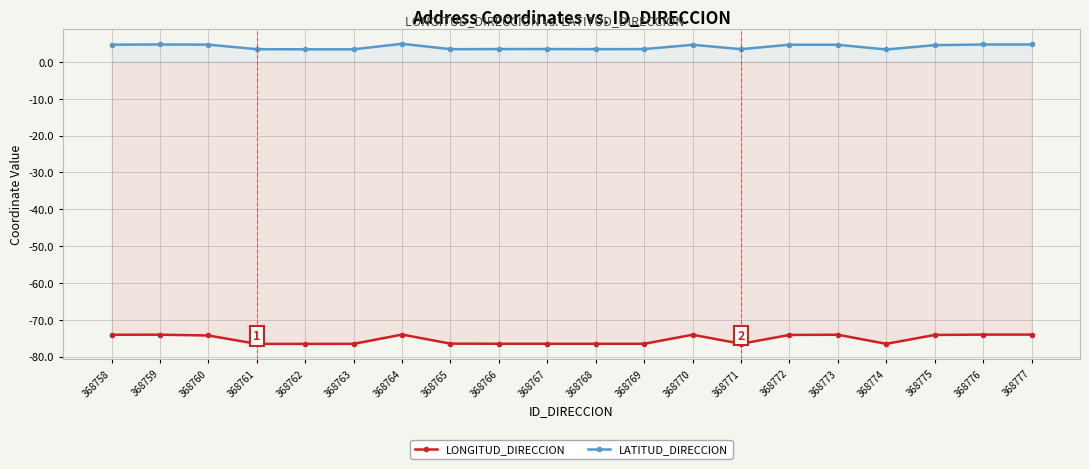

List the labels in order of LONGITUD_DIRECCION value, smallest first.

368761, 368762, 368763, 368774, 368768, 368771, 368769, 368767, 368766, 368765, 368760, 368775, 368772, 368758, 368770, 368773, 368759, 368776, 368777, 368764